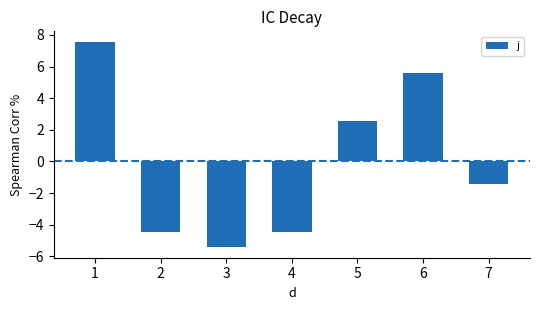

Is it true that the value at 3 is -7.1?

False